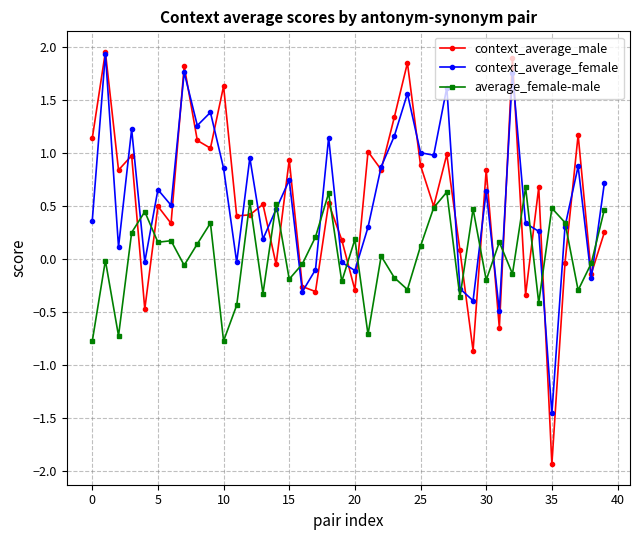

At how many categories does at least one series exceed -1?

40